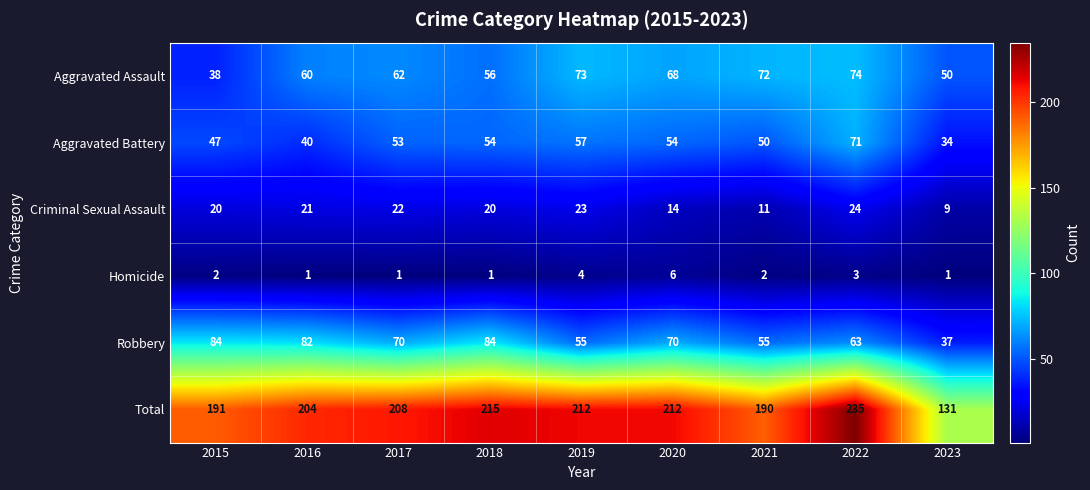

What is the average value of the Total series?

200